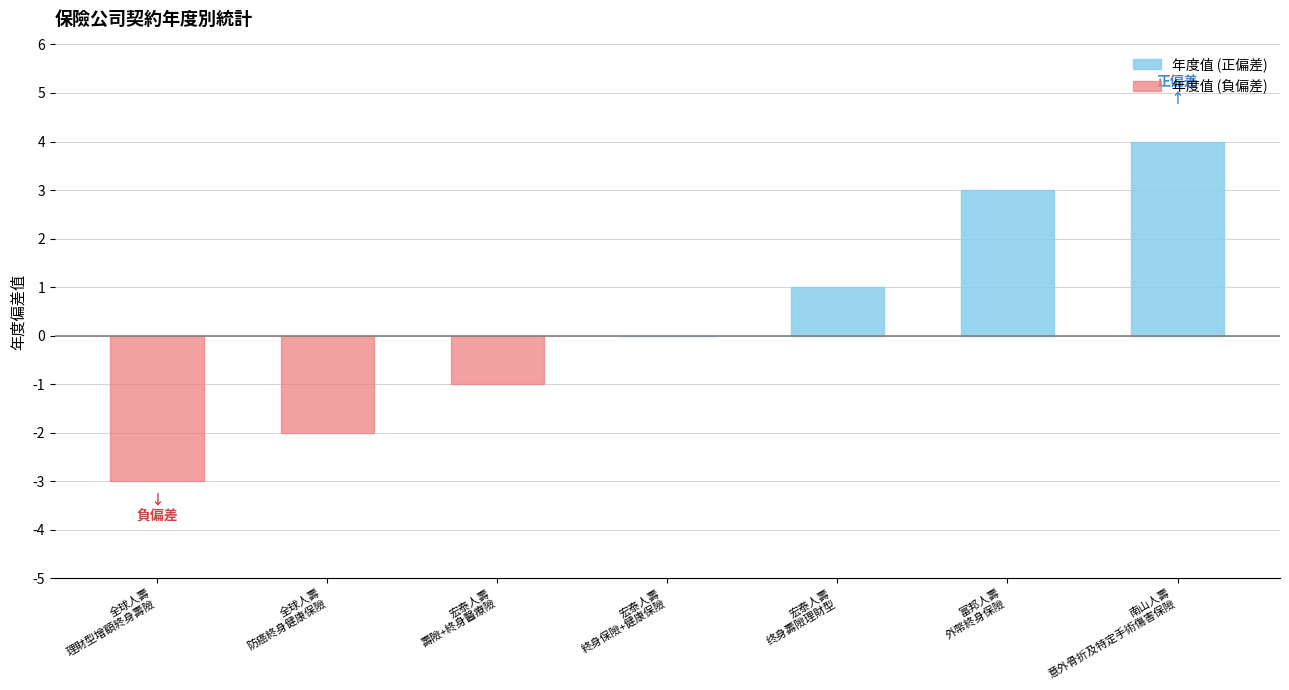

Between 宏泰人壽
终身壽險理財型 and 宏泰人壽
壽險+終身醫療險, which is larger?

宏泰人壽
终身壽險理財型